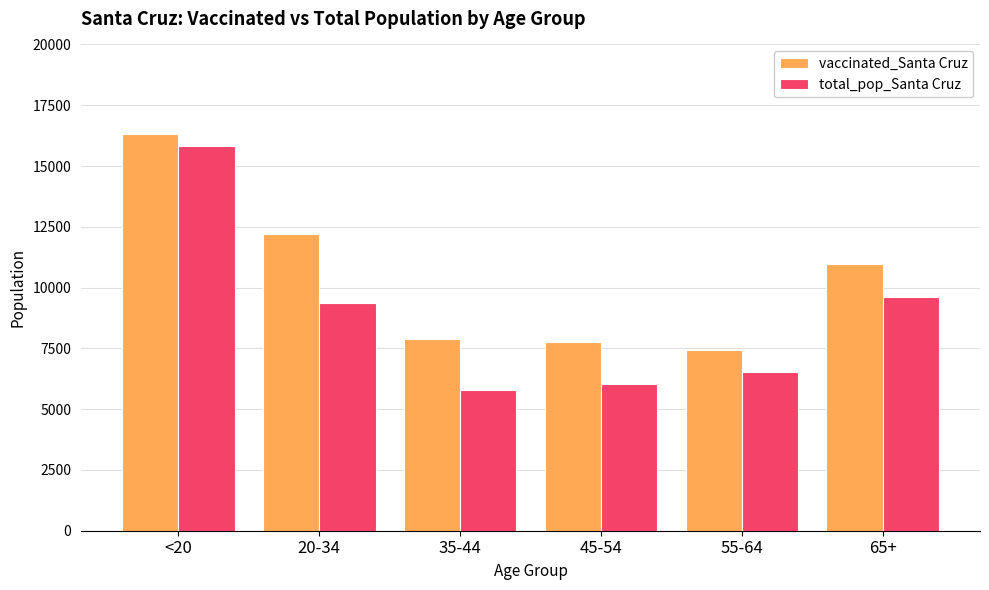

Which category has the lowest value across all series?

35-44